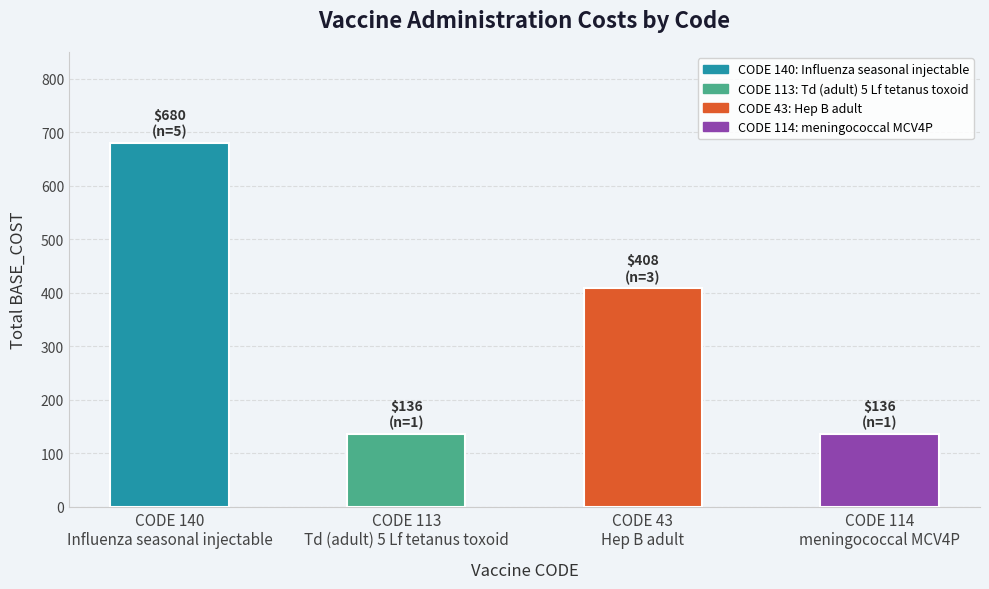

Reading left to right, what are all the values shown in this chart?

680	136	408	136